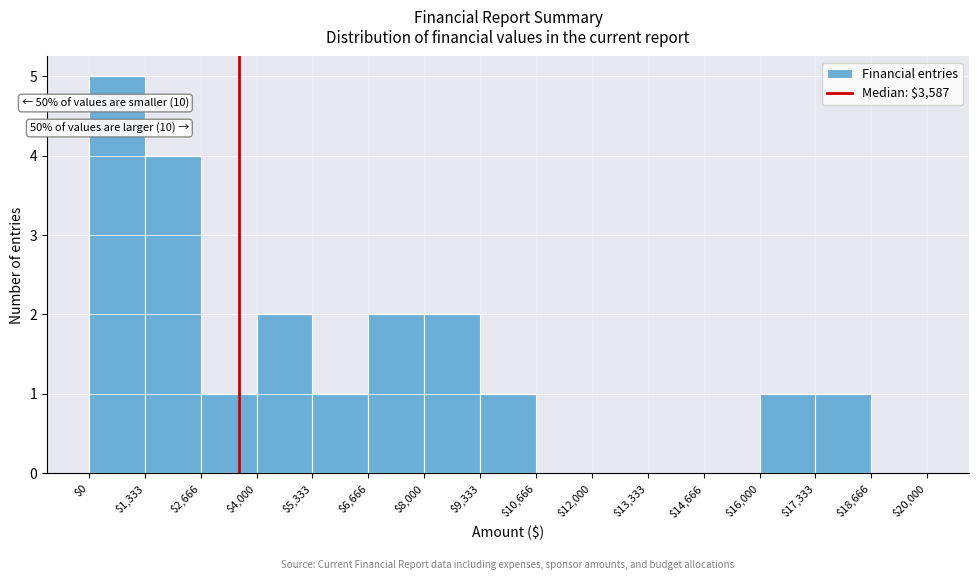

Over which range of the x-axis is the bar tallest?

$0 to $1,333